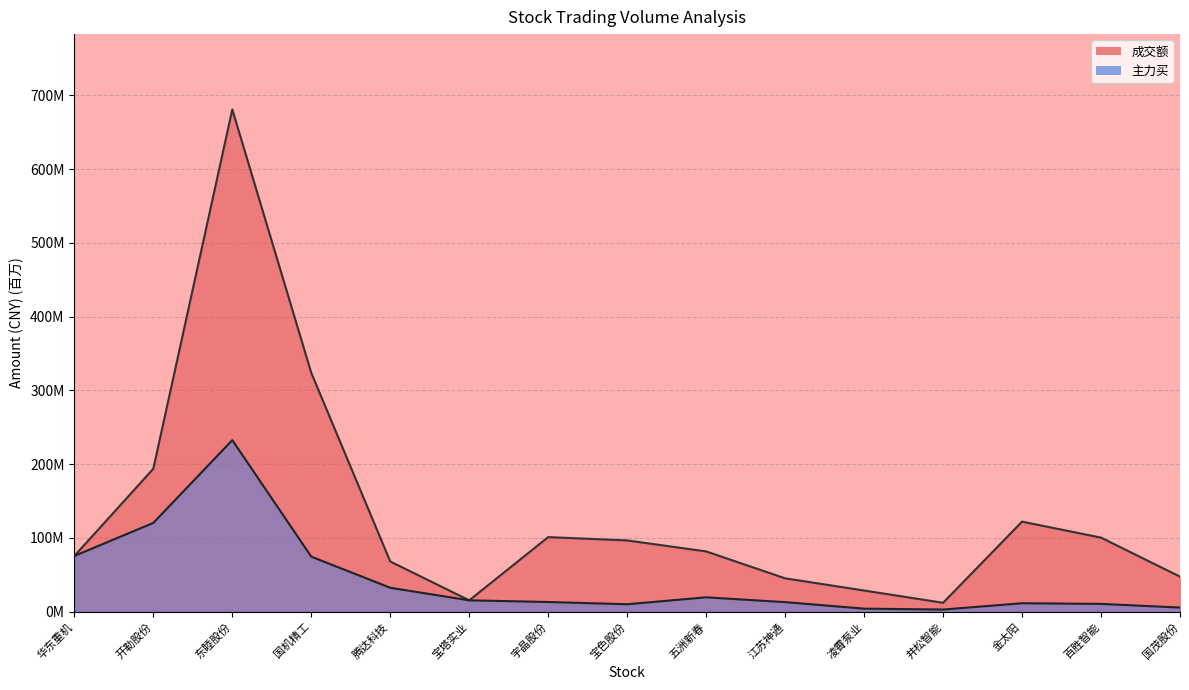

What is the difference between the 主力买 values at 五洲新春 and 江苏神通?

6.5